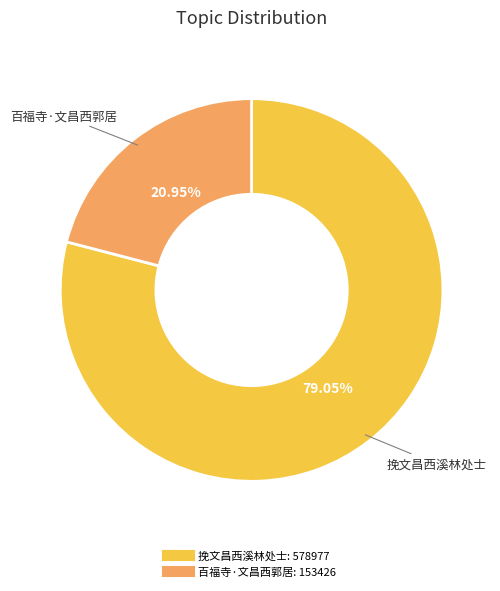

Is there a majority slice in this chart?

Yes